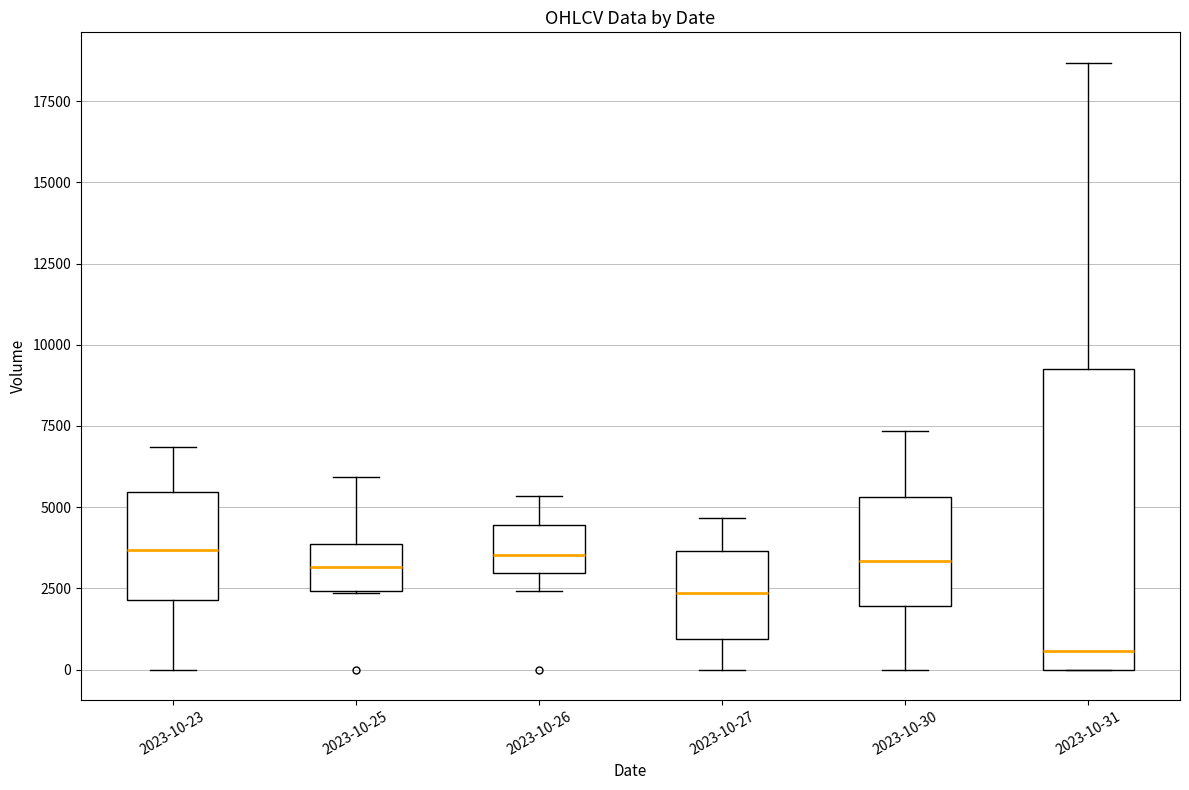

Reading left to right, transcribe this box plot: for each box, give where its median line is, the range the box spans, and where its two whiskers end, as read against the y-axis. The values are not printed on the chart, so give them approximately, as read against the axis.

2023-10-23: median 3500, box 2000 to 5500, whiskers 0 to 7000
2023-10-25: median 3000, box 2500 to 4000, whiskers 2500 to 6000
2023-10-26: median 3500, box 3000 to 4500, whiskers 2500 to 5500
2023-10-27: median 2500, box 1000 to 3500, whiskers 0 to 4500
2023-10-30: median 3500, box 2000 to 5500, whiskers 0 to 7500
2023-10-31: median 500, box 0 to 9500, whiskers 0 to 18500